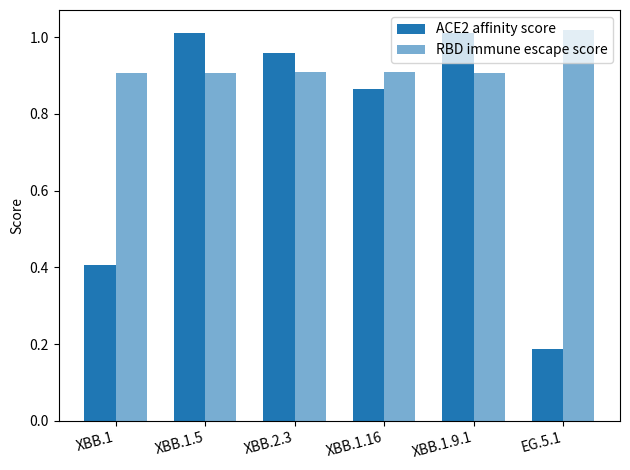

At which label does RBD immune escape score reach its peak?

EG.5.1